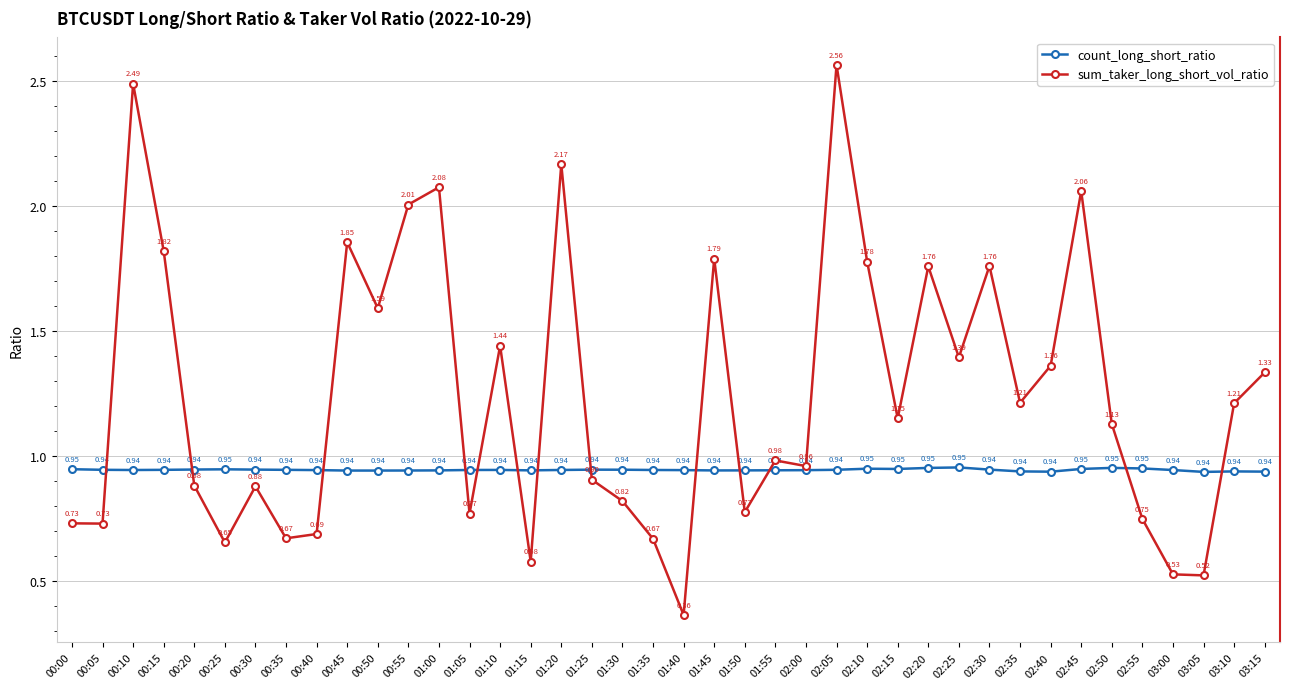

Where is the first local maximum for count_long_short_ratio?

00:25